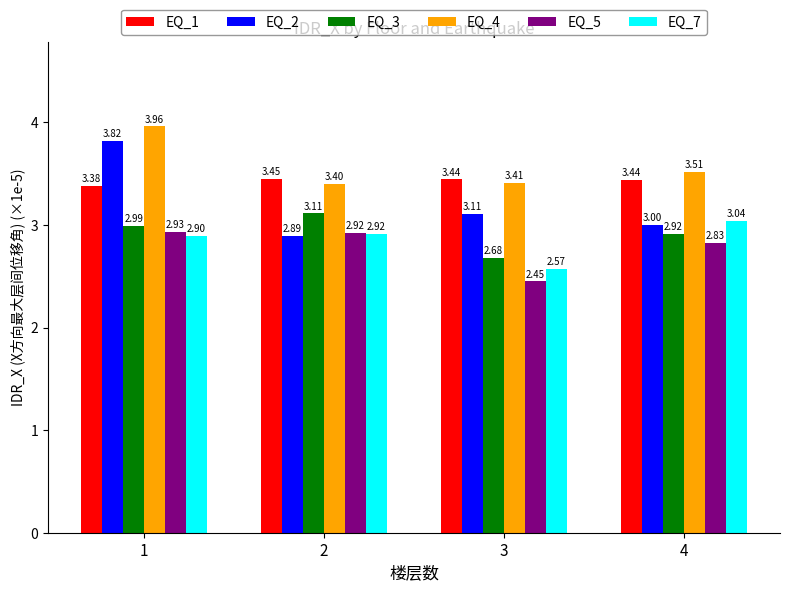

Rank the series by their maximum value, from lowest to highest.

EQ_5, EQ_7, EQ_3, EQ_1, EQ_2, EQ_4